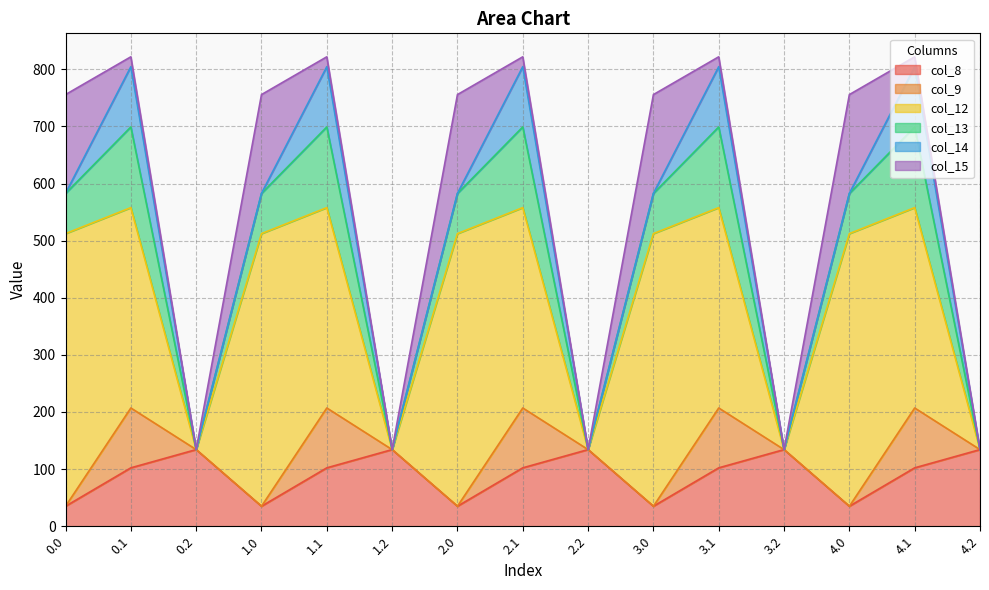

What is the label of the 3rd point from the left?

0.2